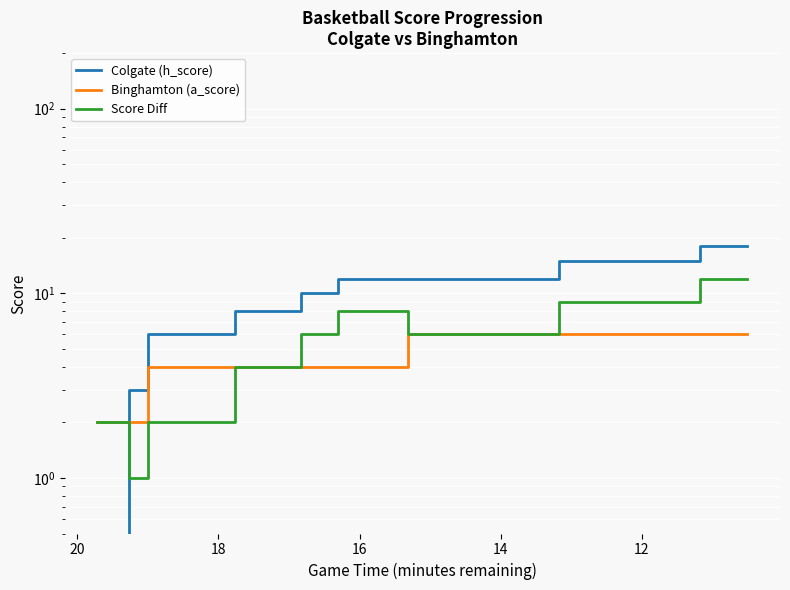

How many times do Colgate (h_score) and Binghamton (a_score) cross each other?

1